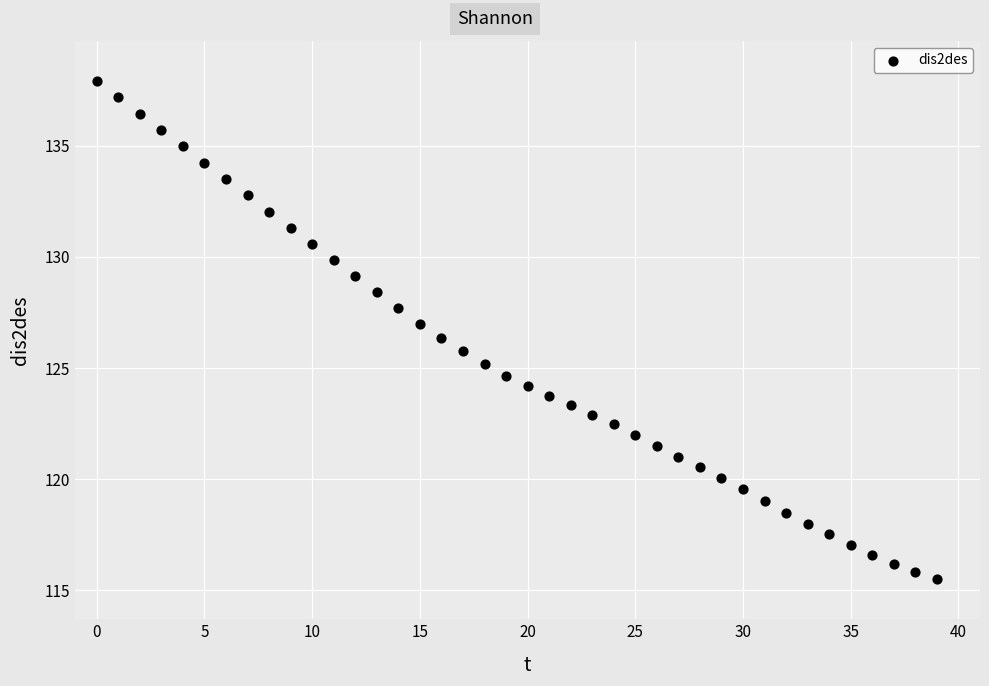

What is the range of Y values (max minus min)?

22.4